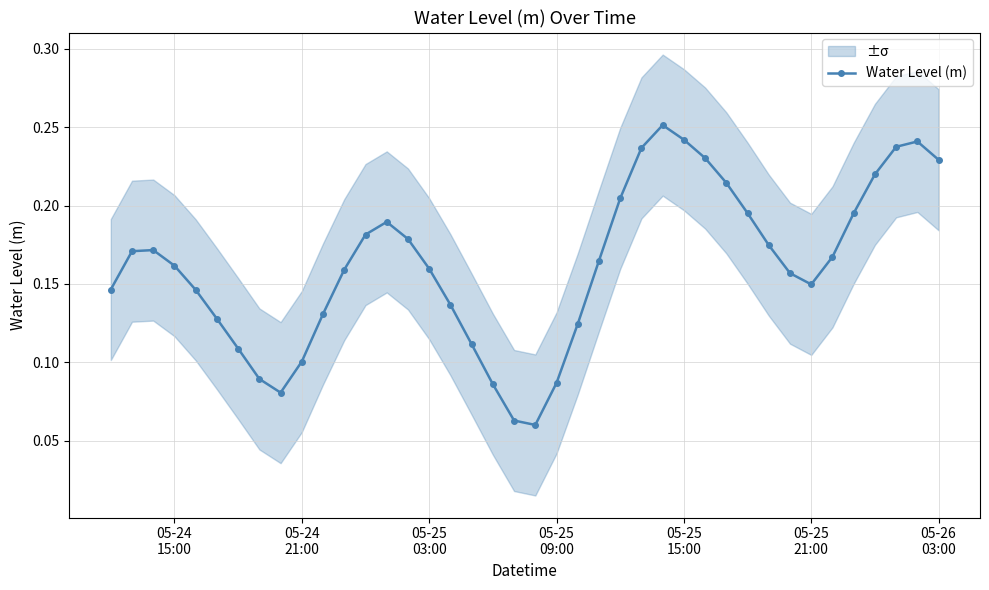

True or false: Water Level (m) has more than 2 interior local peaks.

True